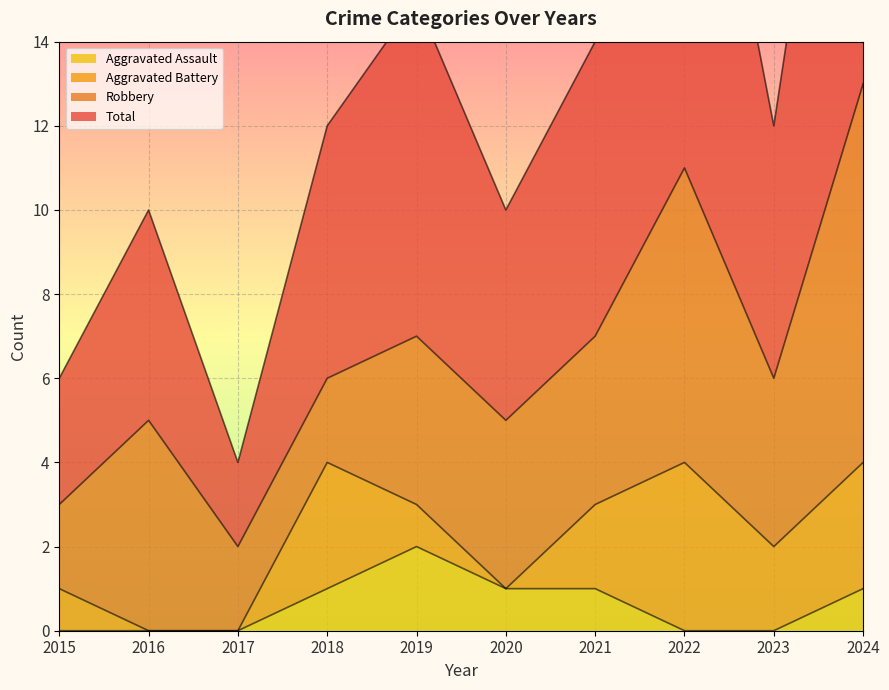

At which label is Aggravated Assault closest to 1?

2018